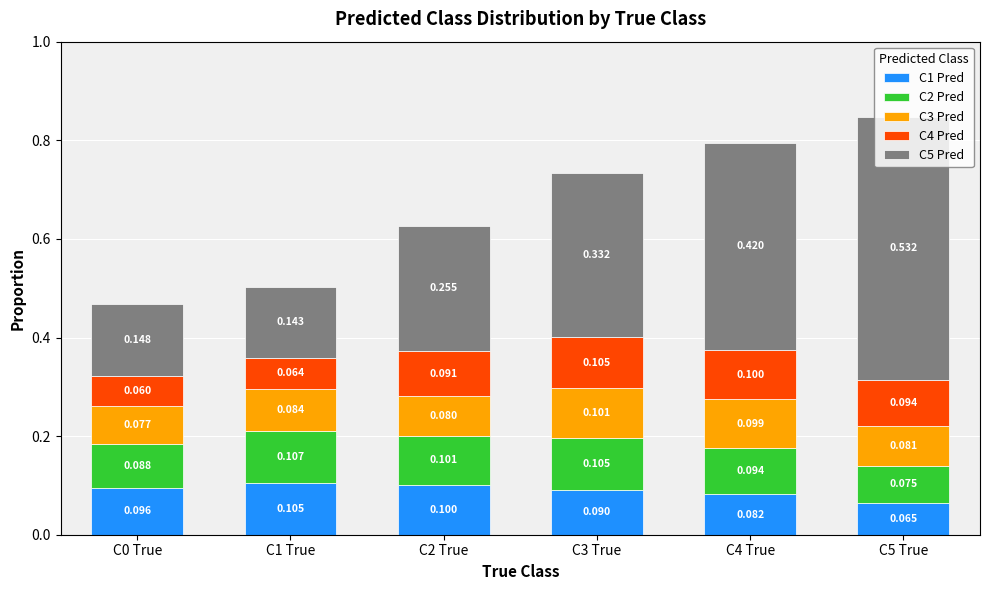

How many data points does each series have?

6